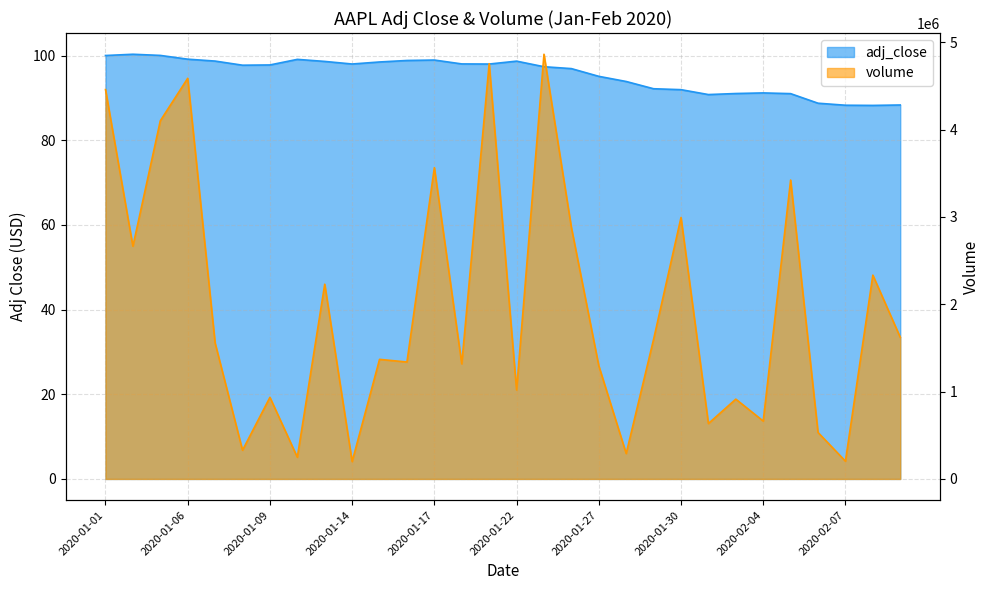

Where is the data nearest to the value 94?

2020-01-28